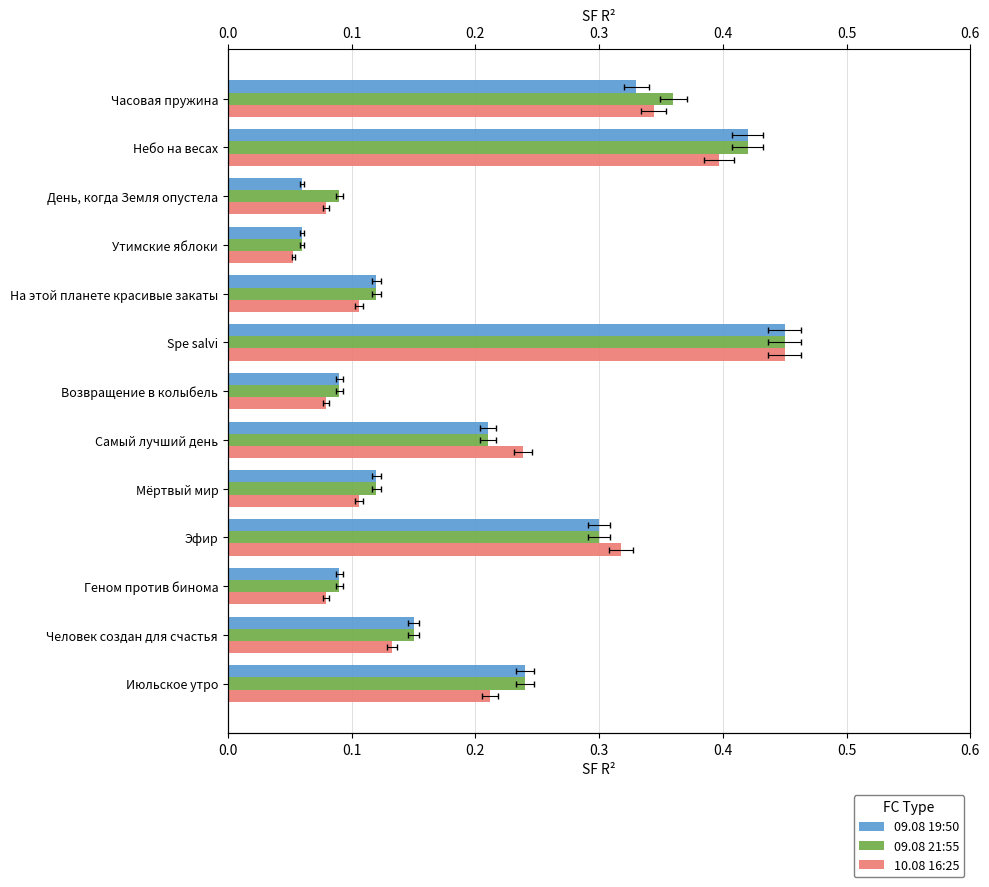

Count the number of categories in the chart.

13